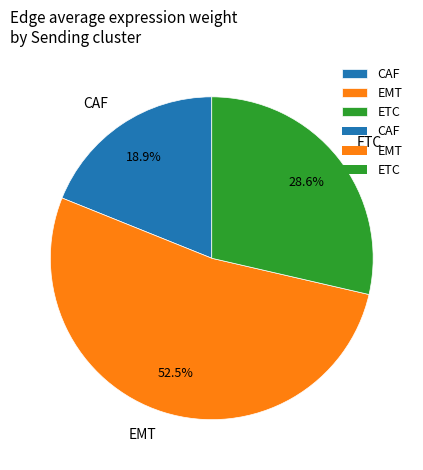

Is ETC the majority of the pie?

No